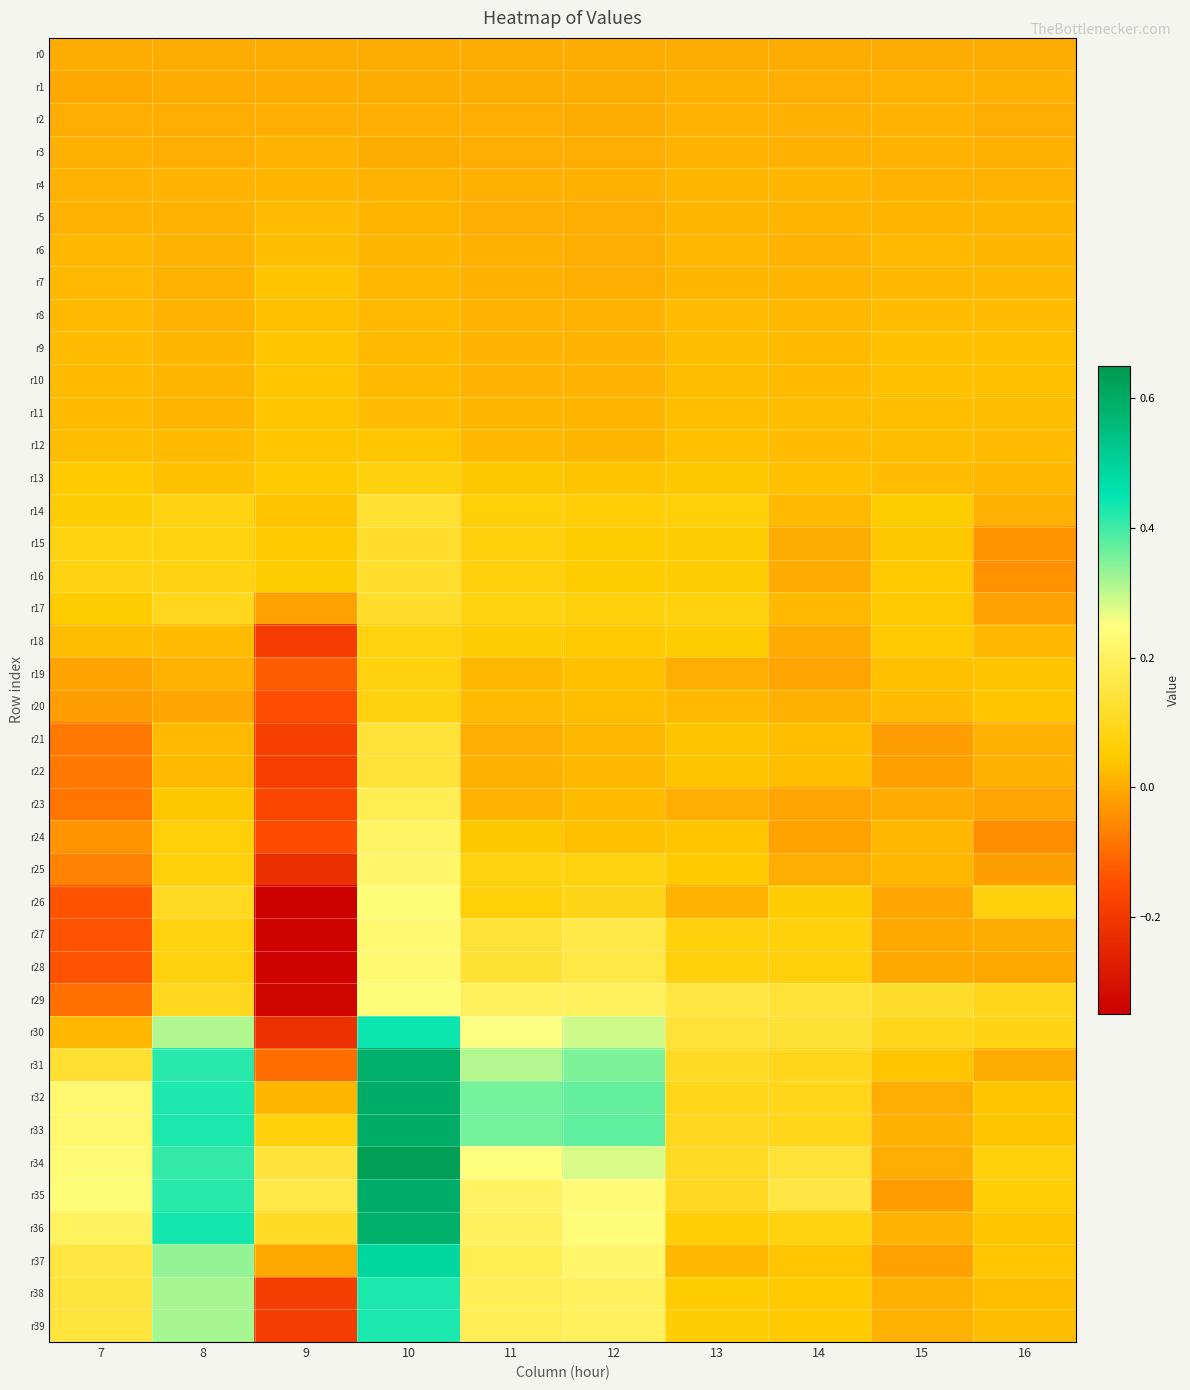

List the series in order of their peak value, lowest first.

r0, r1, r3, r2, r4, r5, r6, r8, r7, r10, r12, r11, r9, r13, r19, r20, r18, r17, r16, r15, r14, r21, r22, r23, r24, r25, r27, r28, r26, r29, r38, r39, r30, r37, r36, r31, r32, r35, r33, r34